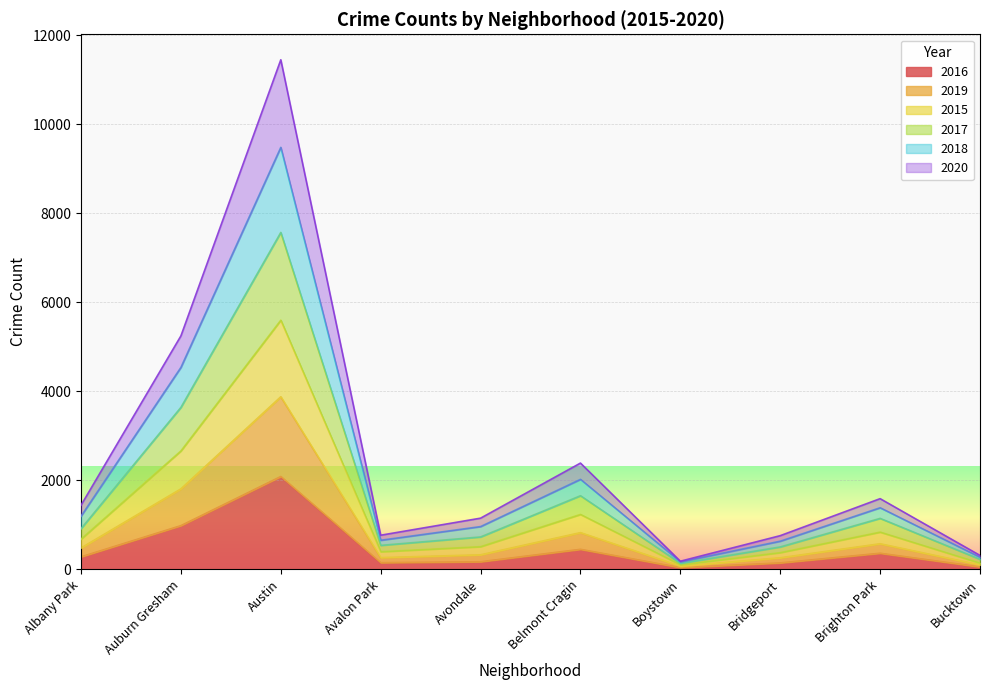

What is the difference between the 2018 values at Bucktown and Albany Park?

381